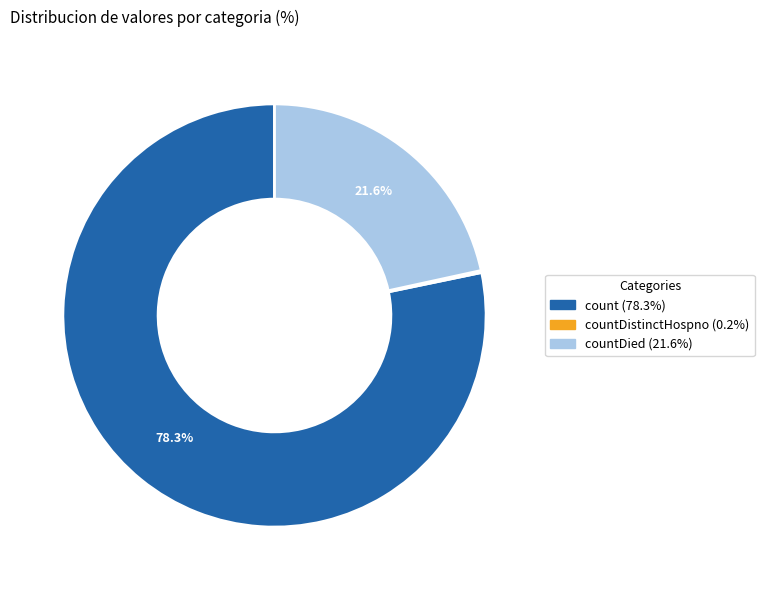

Is there any slice that represents more than half of the pie?

Yes